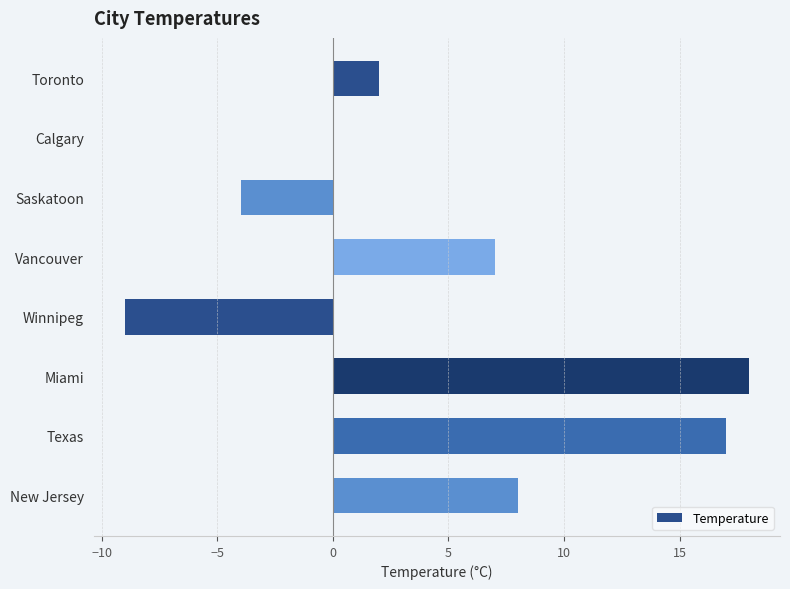

Are the bars horizontal?

Yes